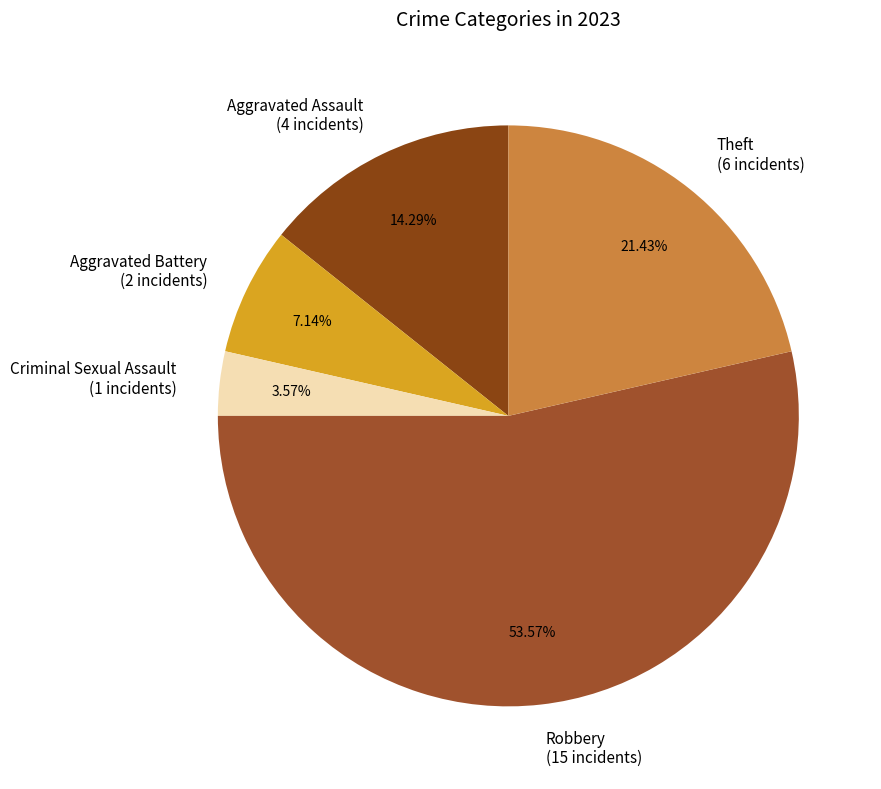

To the nearest percent, what portion does Robbery represent?

54%